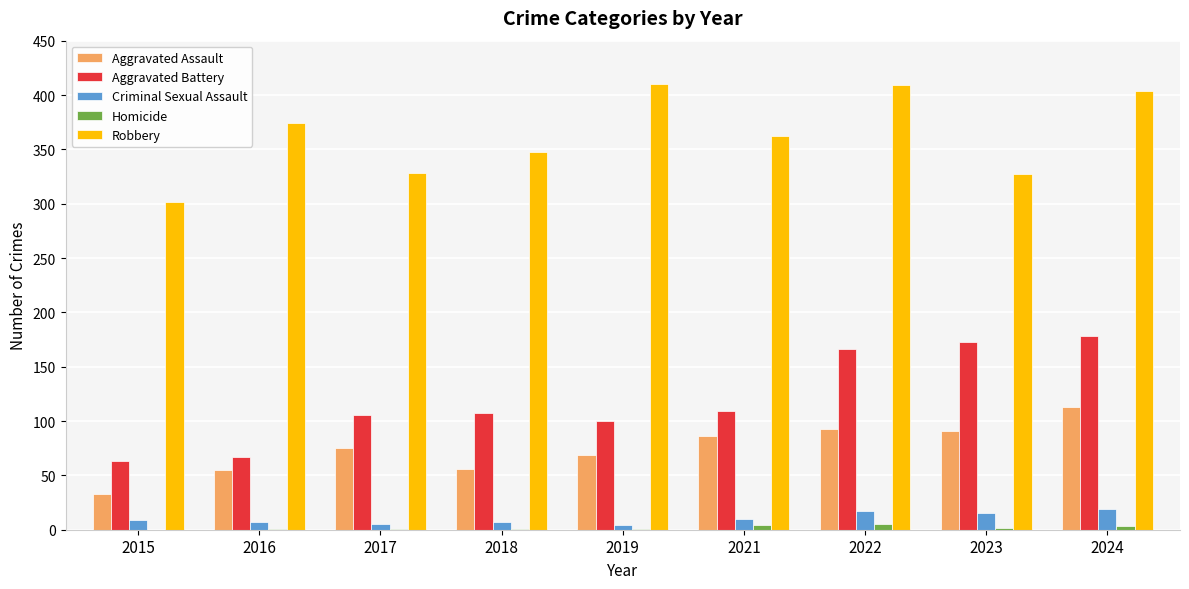

Which series has the widest spread of values?

Aggravated Battery